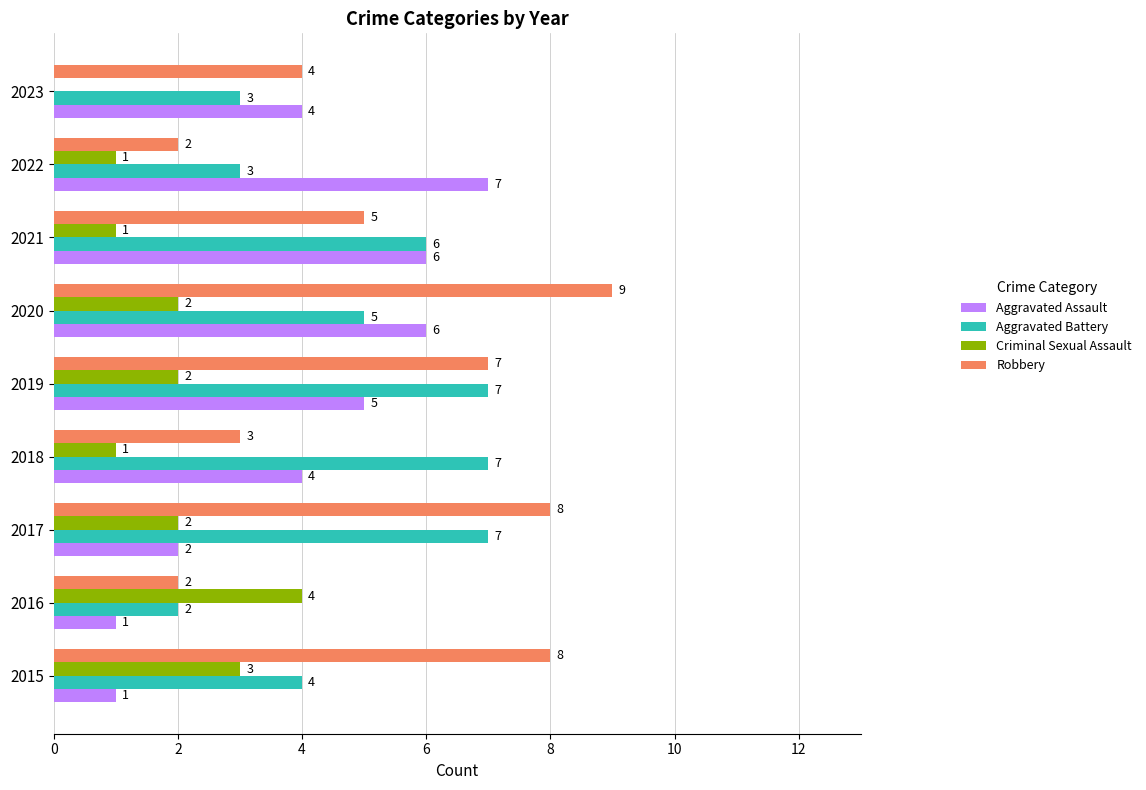

True or false: Aggravated Battery has a value of 2 at 2019.

False